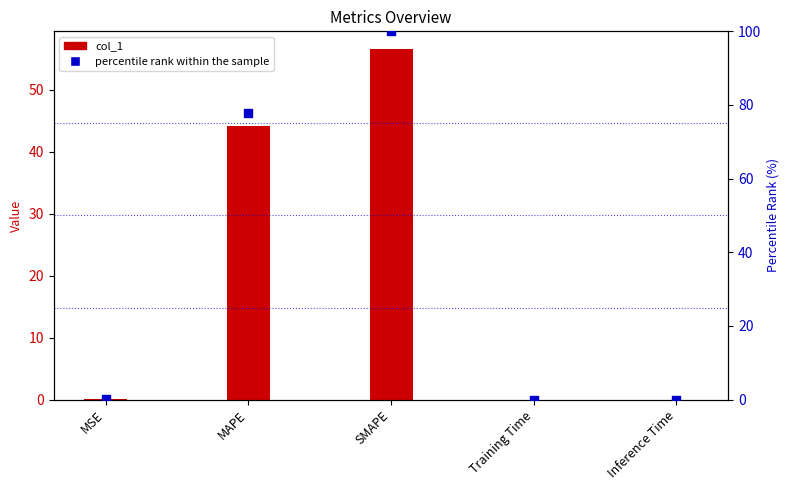

At how many categories does at least one series exceed 98?

1